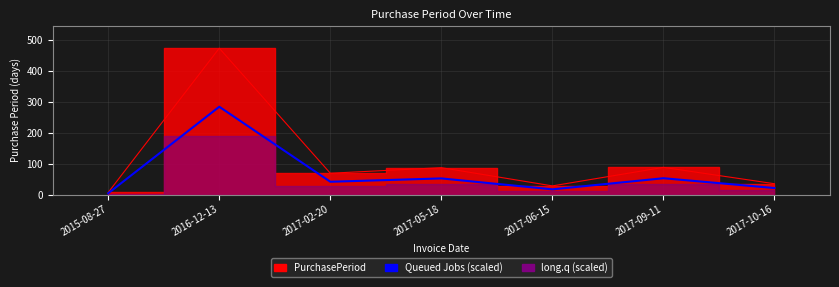

What is the label of the 3rd point from the right?

2017-06-15